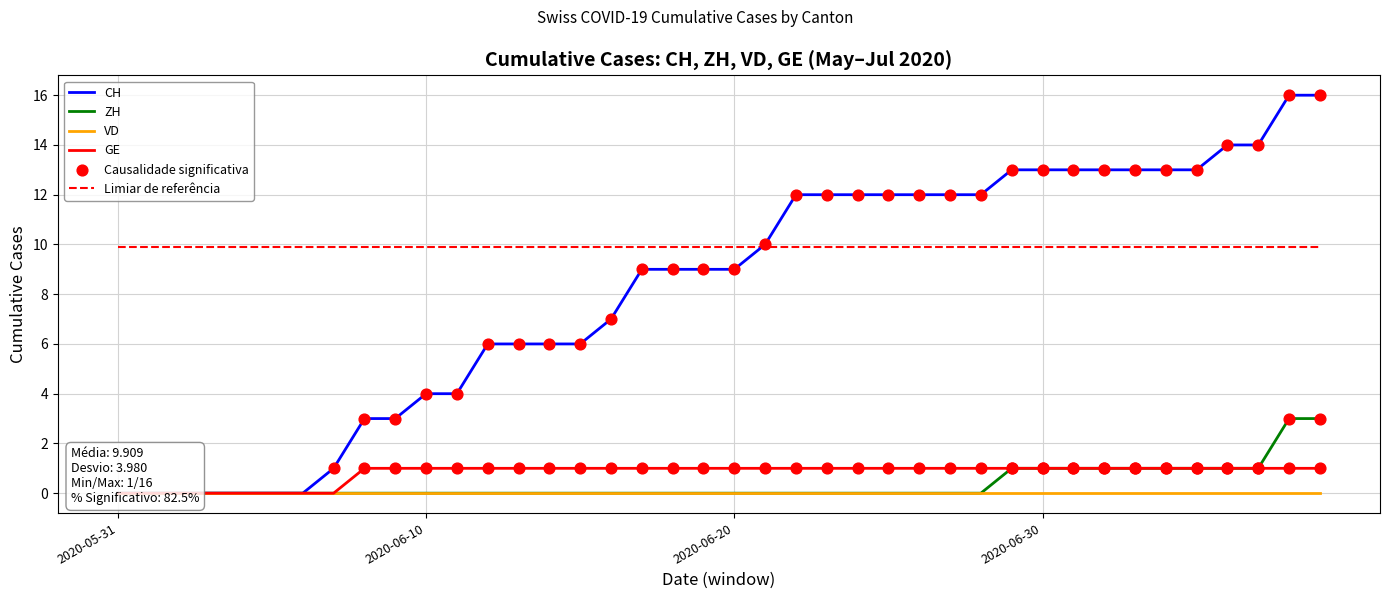

Is the value of ZH at 2020-06-16 greater than the value of CH at 2020-06-27?

No